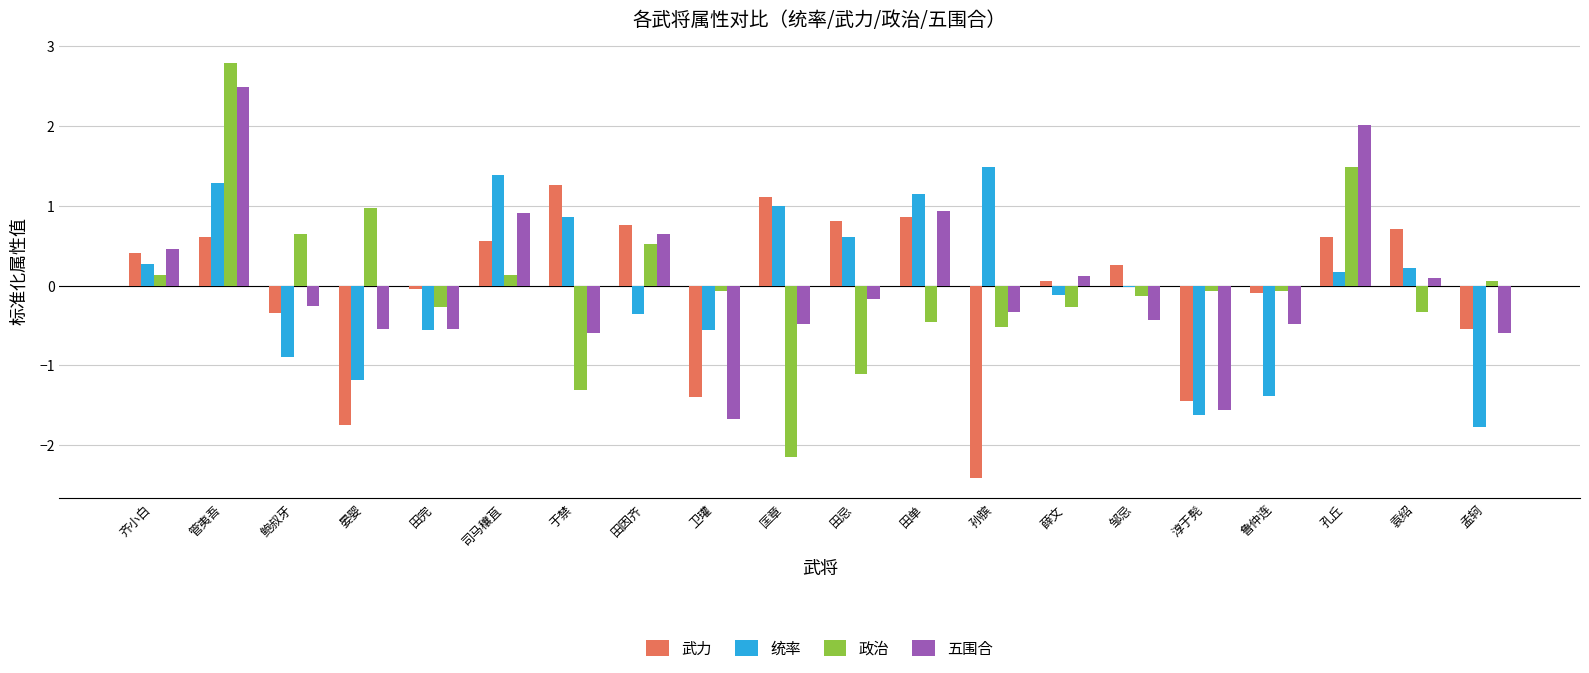

What is the total value across all series at 薛文?

-0.2